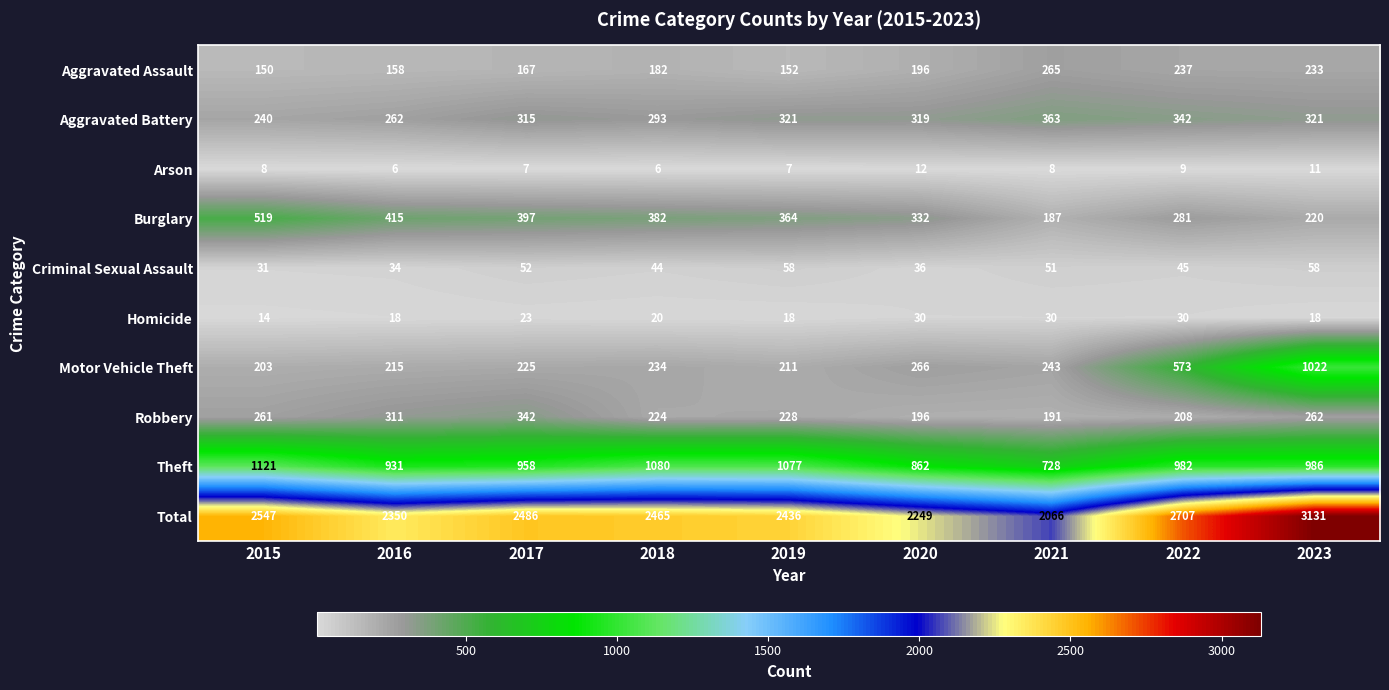

What is the difference between the maximum and second lowest values in the Motor Vehicle Theft series?

811